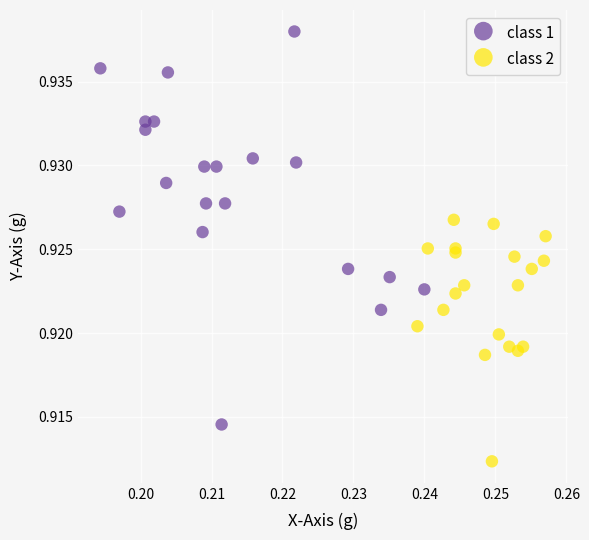

Which series reaches the maximum Y coordinate?

class 1